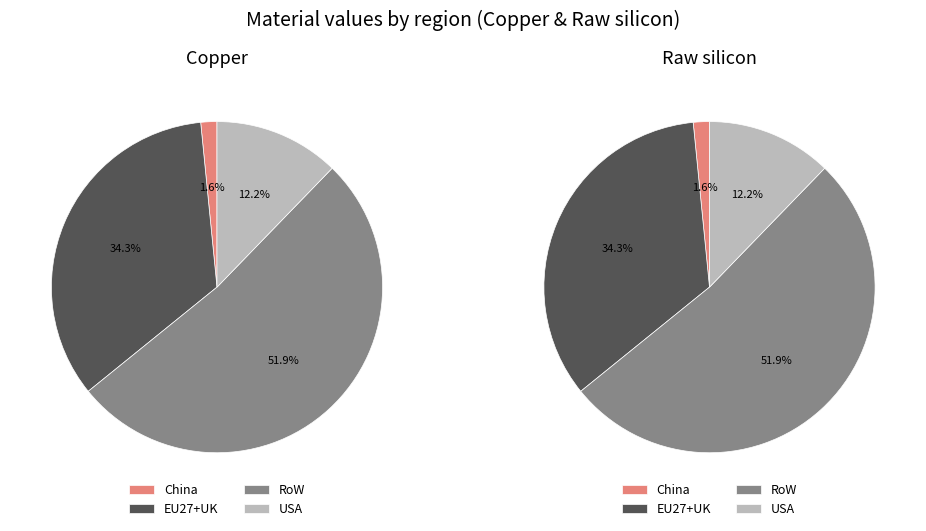

To the nearest percent, what portion does RoW represent?

52%